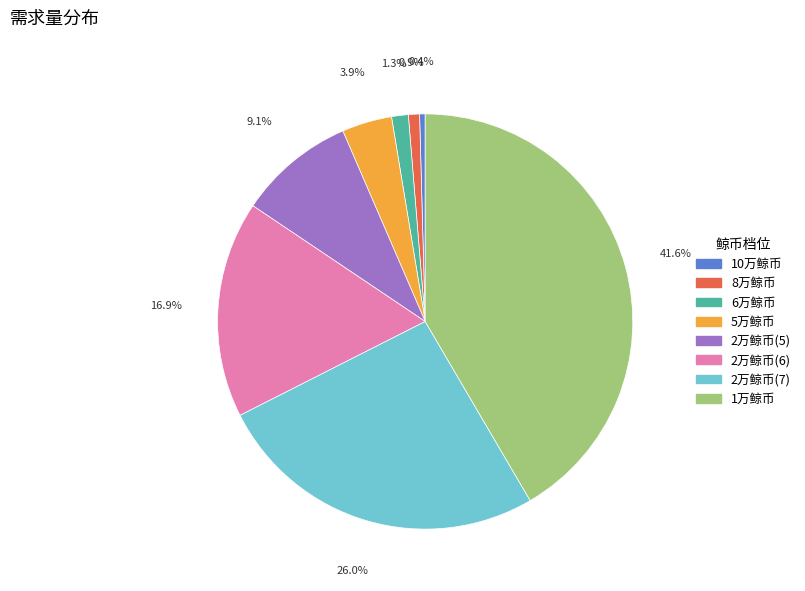

Which slice is the largest?

1万鲸币